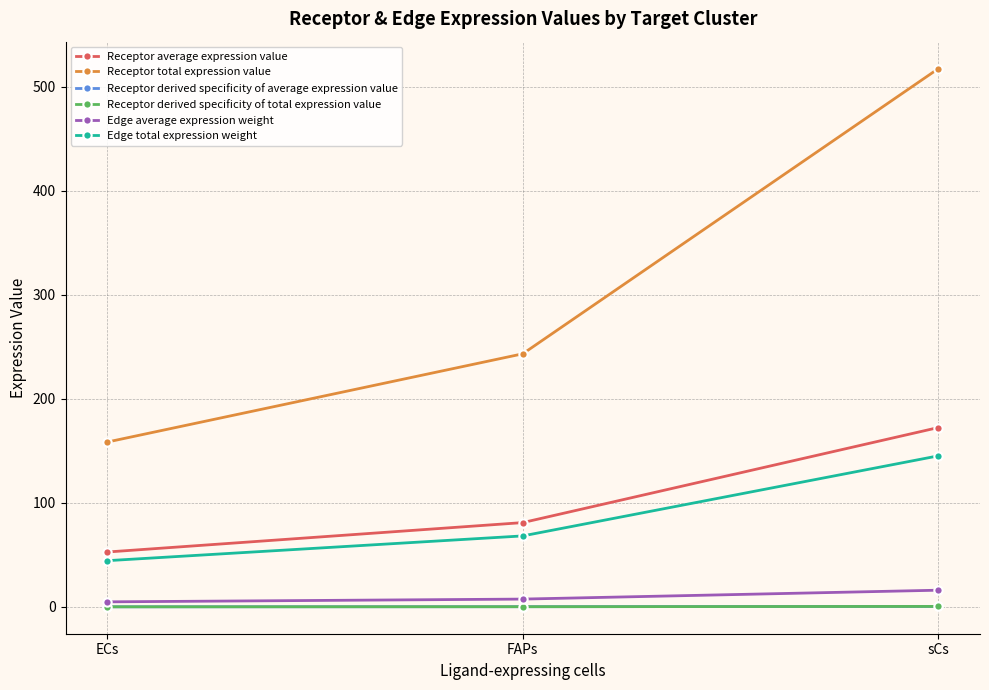

What is the total value across all series at ECs?

261.0